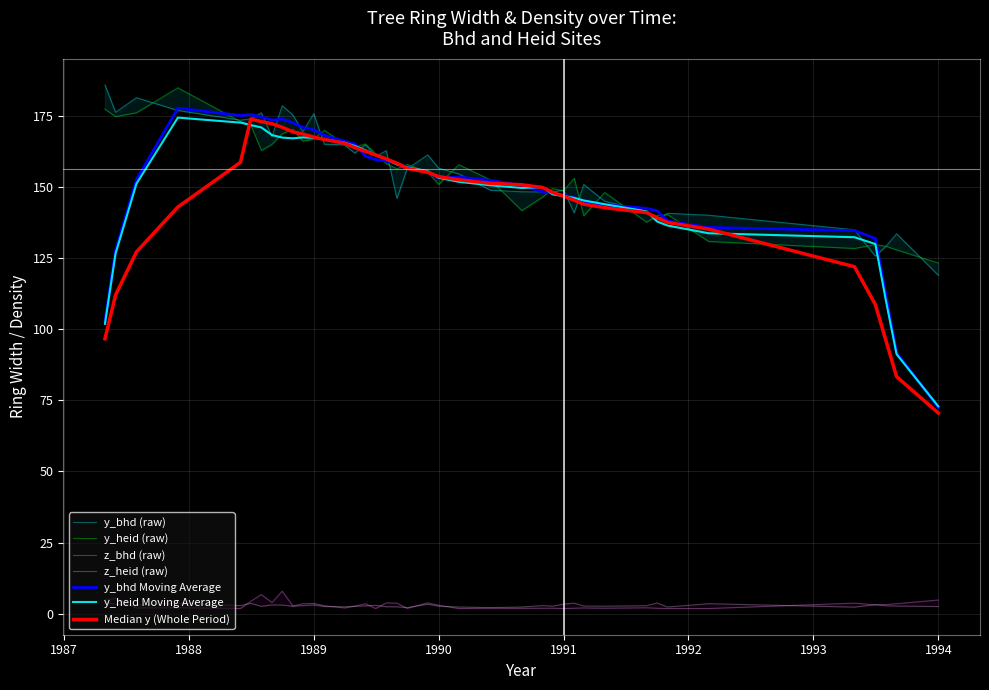

Reading right to left, what are all the values shown in this chart?

y_bhd: 118.9	133.5	129.1	125.6	134.9	140.0	140.7	138.3	141.3	144.9	150.8	140.8	148.8	148.2	148.2	148.2	148.8	154.5	156.6	161.2	156.3	145.9	162.7	160.7	164.7	161.8	164.7	164.9	175.7	169.4	175.2	178.5	167.7	176.0	173.9	173.4	176.8	181.3	176.2	185.8
y_heid: 123.2	127.8	129.1	129.7	128.3	130.8	140.2	139.9	137.6	148.0	139.8	153.0	148.6	149.4	146.4	141.6	152.4	157.8	150.8	155.2	157.8	156.3	158.1	161.6	165.1	164.0	165.1	169.8	166.7	166.0	170.2	168.6	164.9	162.8	171.7	172.9	184.8	176.0	174.7	177.2
z_bhd: 4.8	3.5	3.2	3.1	3.7	1.8	1.8	1.9	2.0	1.9	2.0	1.9	1.8	1.9	1.9	1.9	1.9	1.8	3.0	3.8	1.9	3.7	3.8	1.8	3.5	2.6	2.0	2.8	3.6	3.5	2.7	7.9	3.9	6.7	4.3	1.8	2.1	2.0	5.4	4.8
z_heid: 2.5	2.7	2.8	3.2	2.3	3.5	2.3	3.8	2.8	2.6	2.7	3.7	3.4	2.6	2.8	2.3	2.1	2.4	2.6	3.3	2.1	2.4	2.4	2.9	2.7	2.6	2.4	2.5	3.1	2.8	2.6	3.0	3.1	2.6	3.6	2.8	3.7	3.0	3.3	3.8